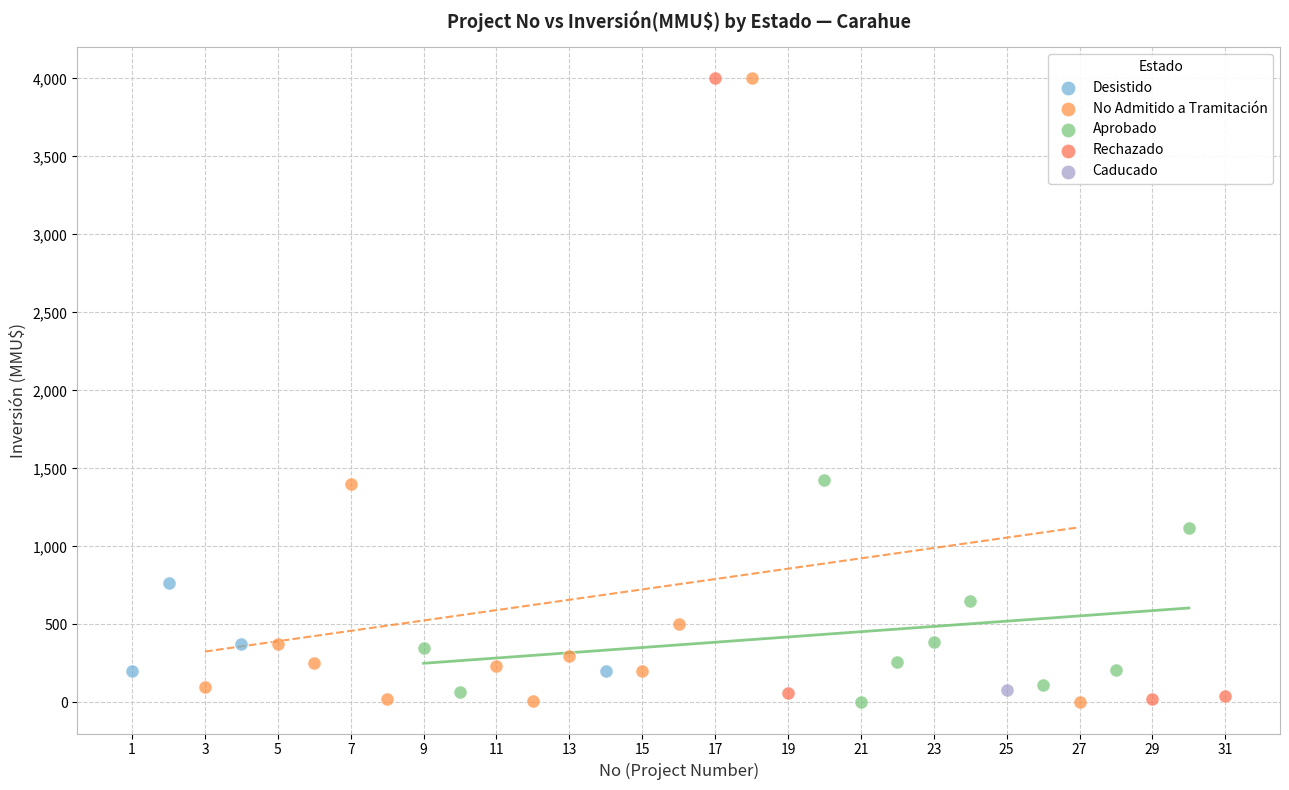

What are all the series names shown in the legend?

Desistido, No Admitido a Tramitación, Aprobado, Rechazado, Caducado